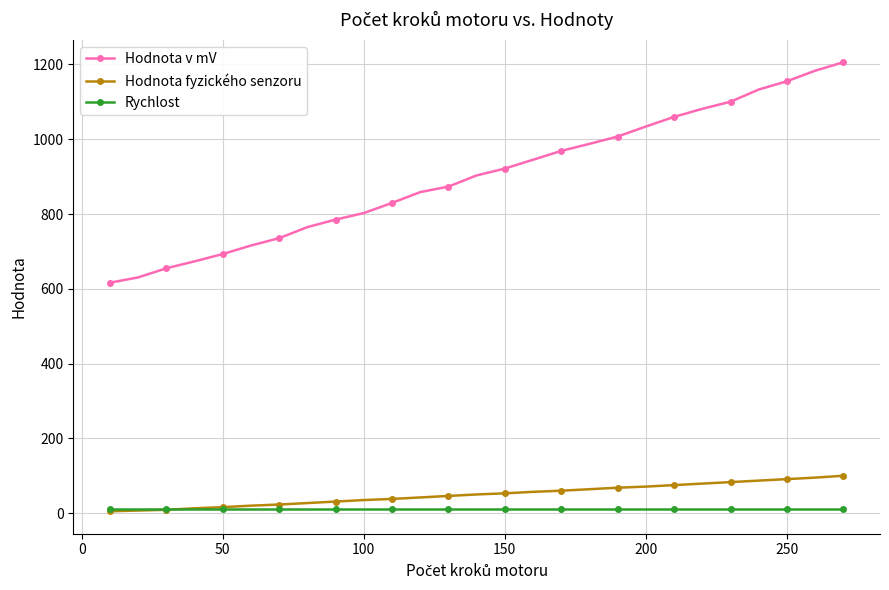

What is the value of the Rychlost point at the 6th from the left?

10.0